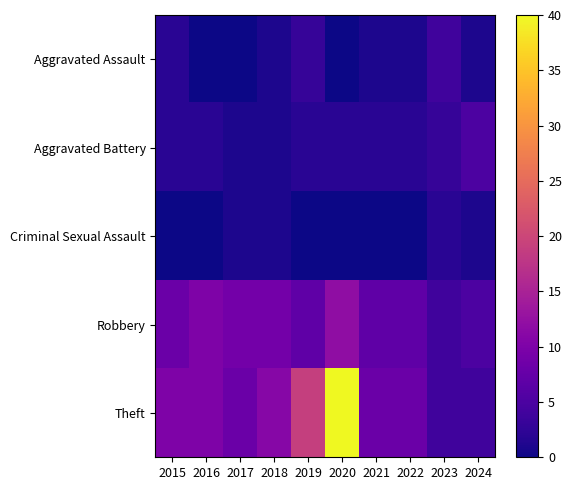

Which label corresponds to the smallest value in the chart?

2016